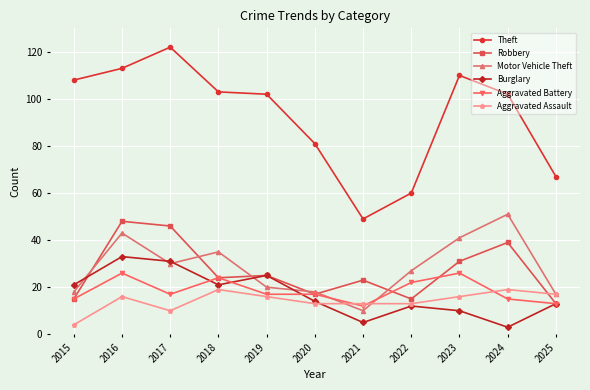

What is the difference between the second highest and minimum values in the Motor Vehicle Theft series?

33